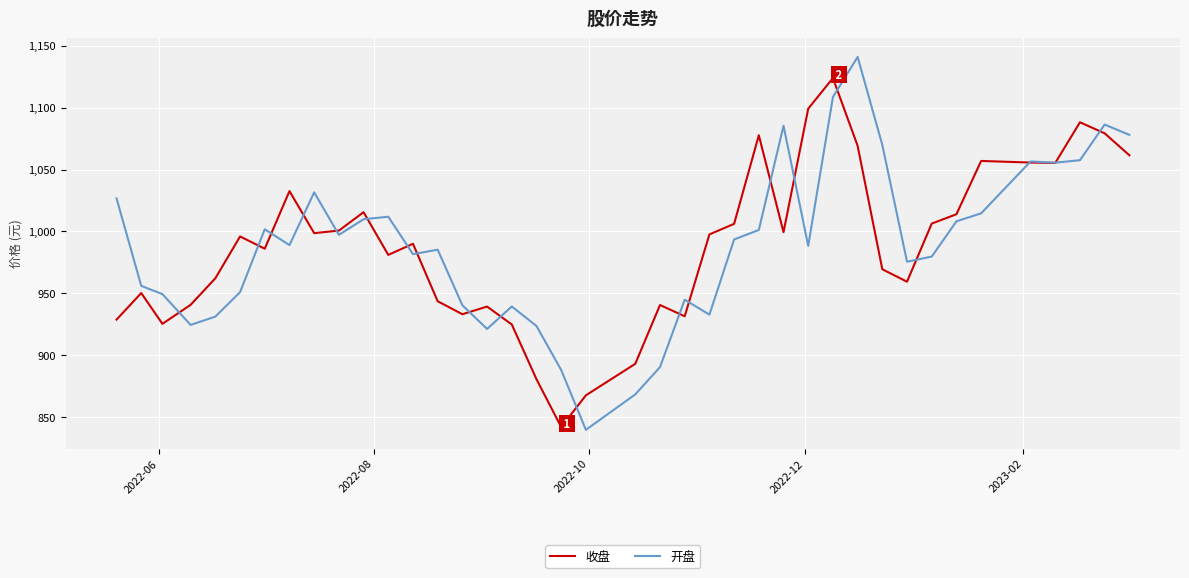

Is this an area chart (filled region under the line)?

No